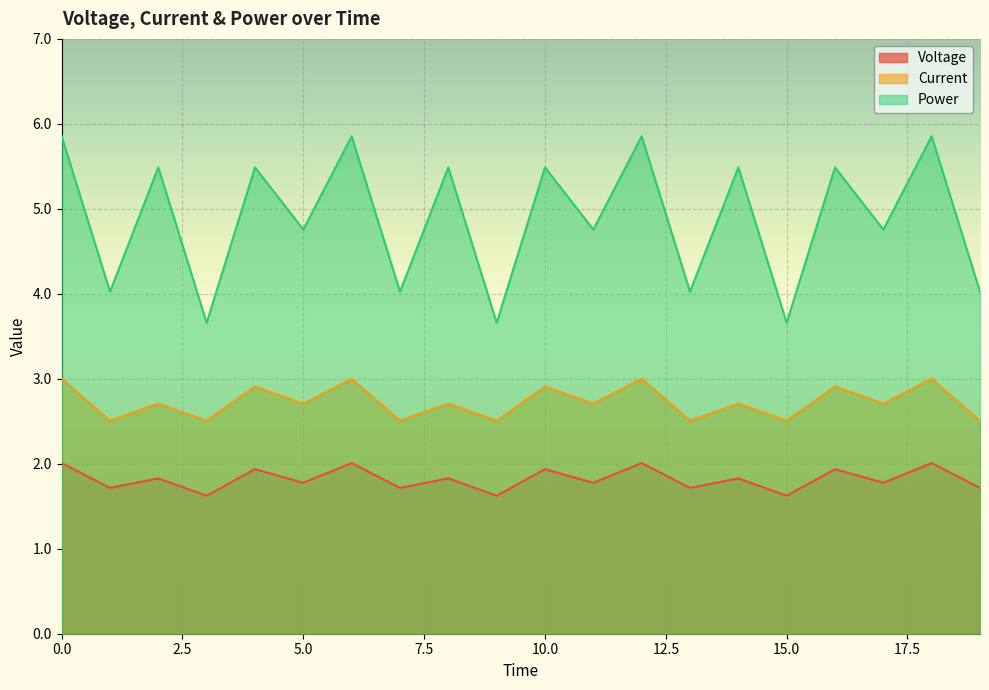

How many interior local valleys does the Current series have?

9